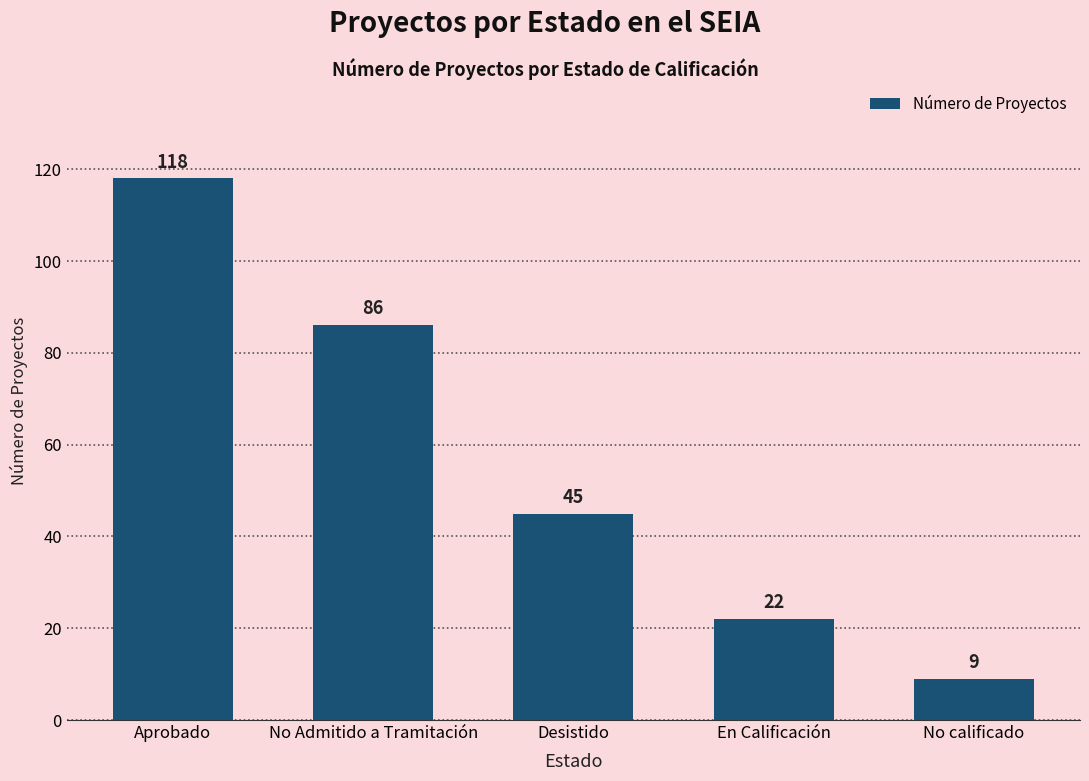

Where does the data first go above 45?

Aprobado